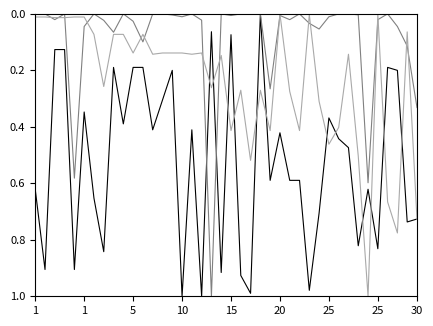

The currentAveragePrice series shows 0.0 at 20. True or false?

True